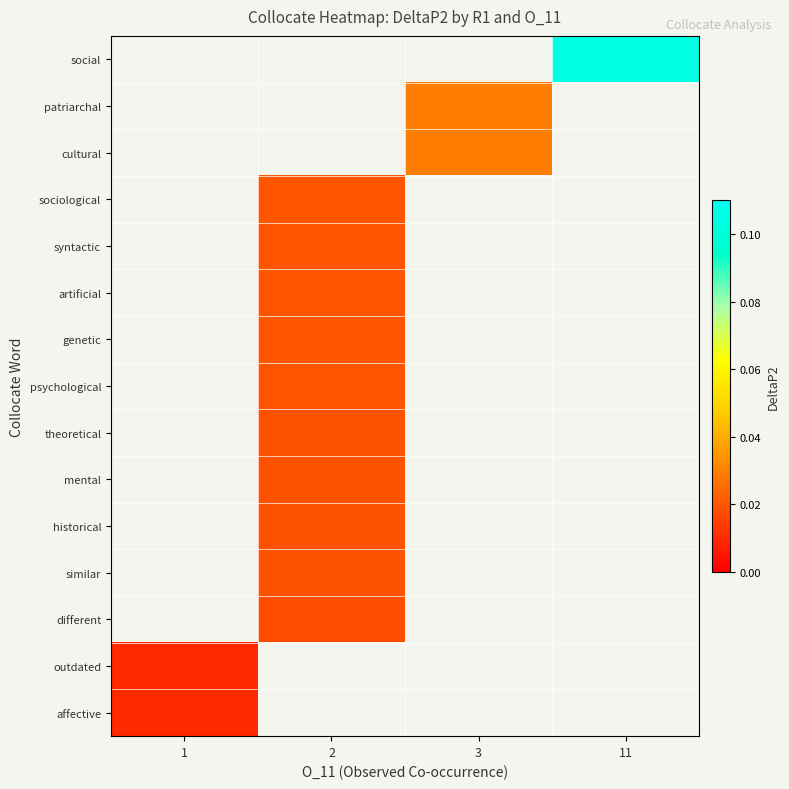

Count the number of data series in this chart.

15